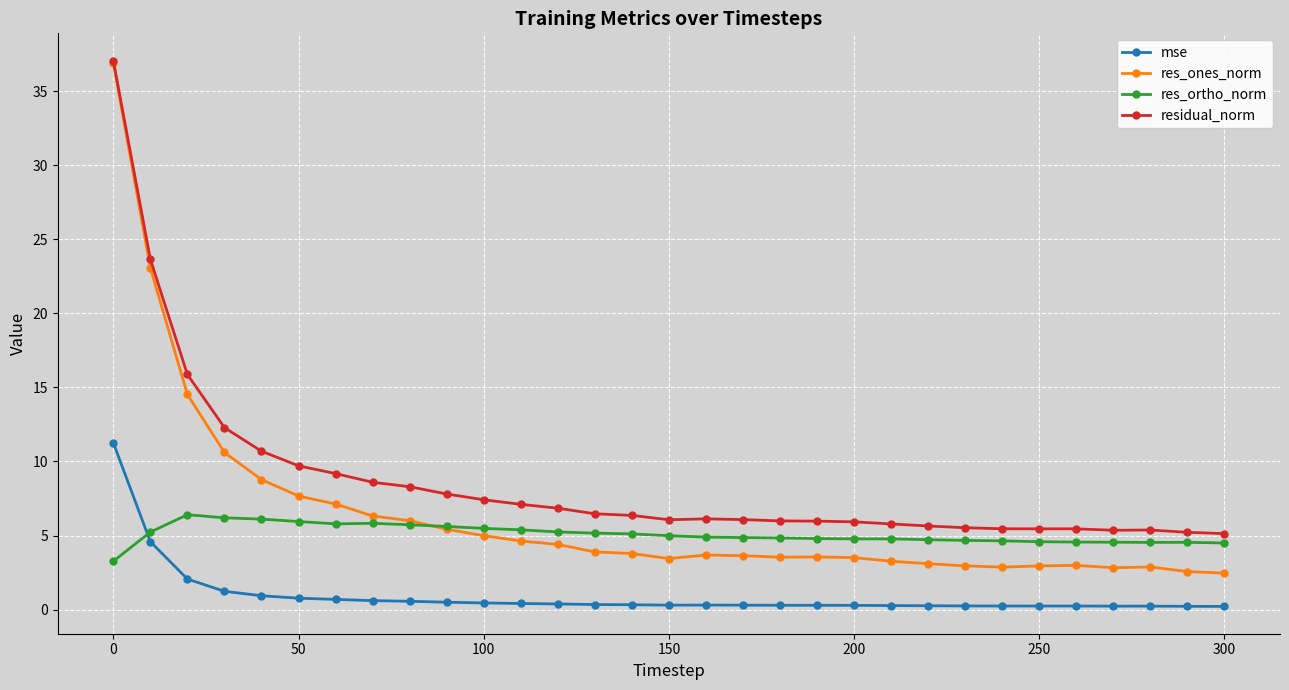

What is the lowest value of the res_ortho_norm series?

3.3